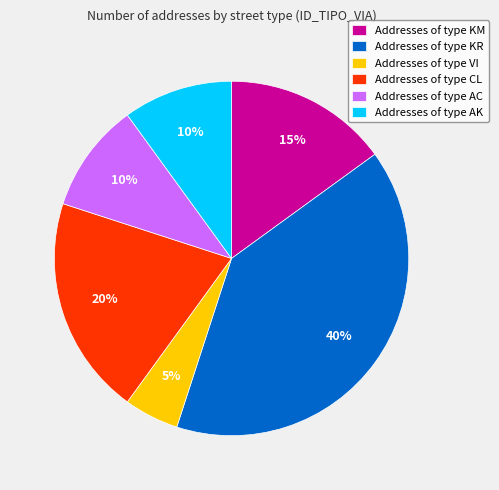

Combined, do Addresses of type AC and Addresses of type CL account for over 50%?

No